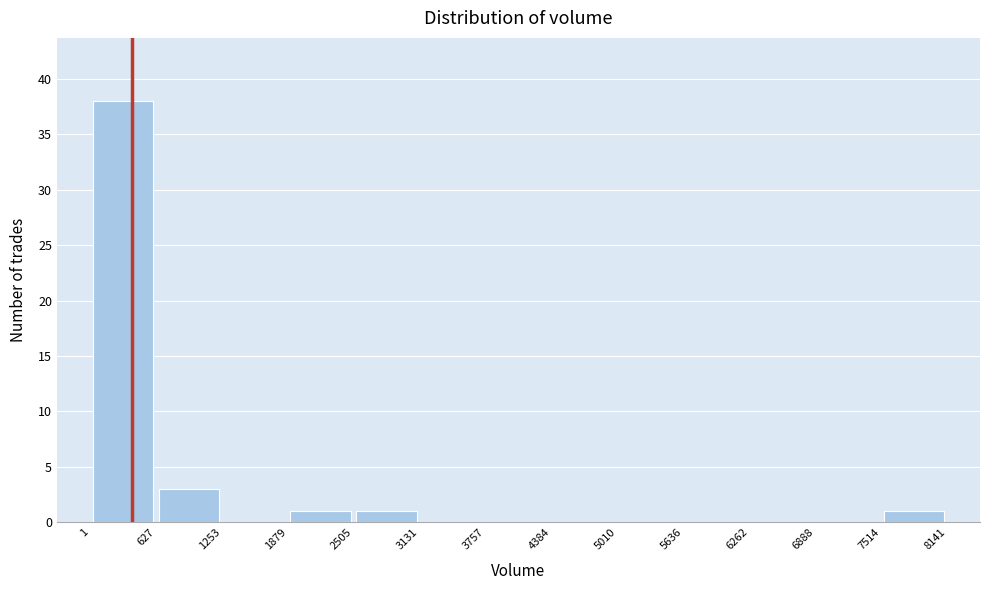

How tall is the bar that spans 2505 to 3131 on the x-axis? The values are not printed on the chart, so give them approximately, as read against the axis.

1